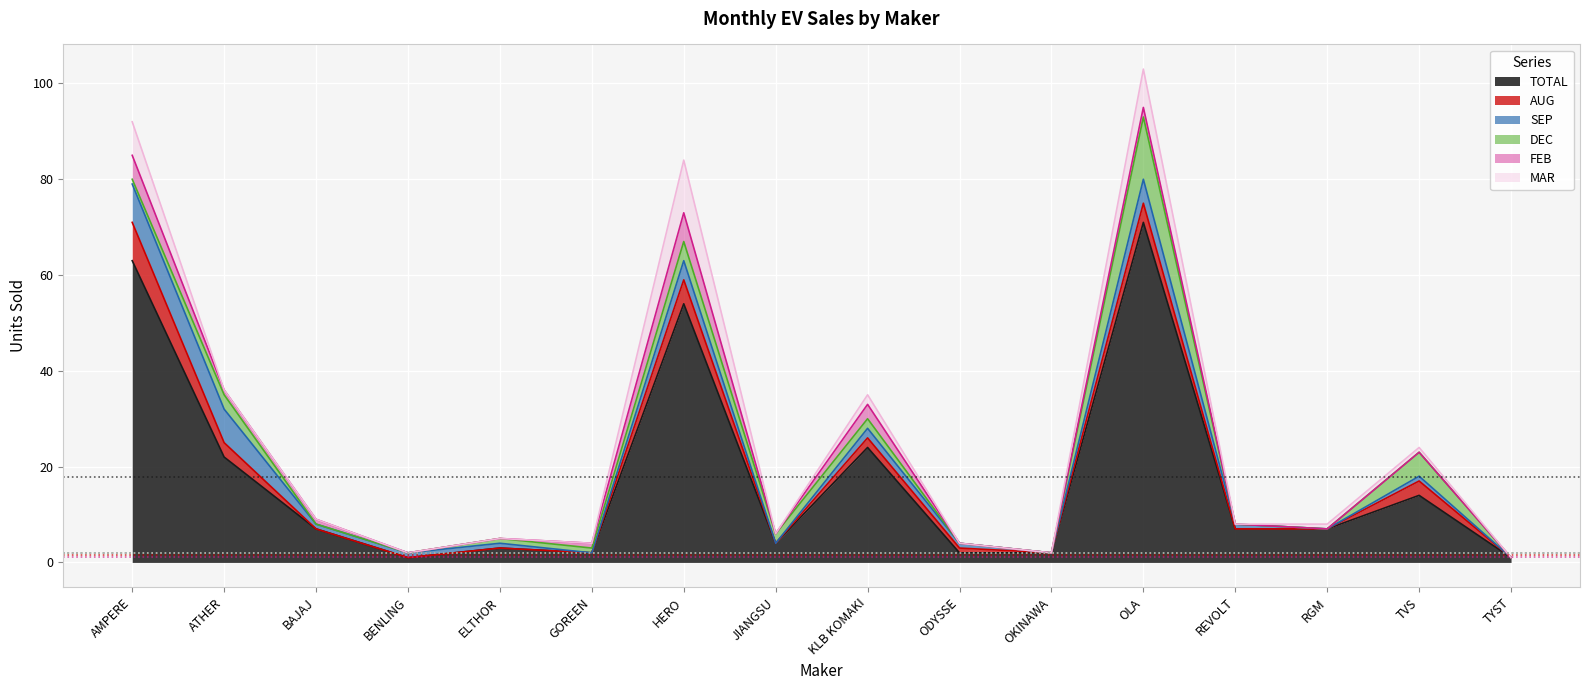

In TOTAL, how many points are lower than both neighbors (excluding endpoints)?

3